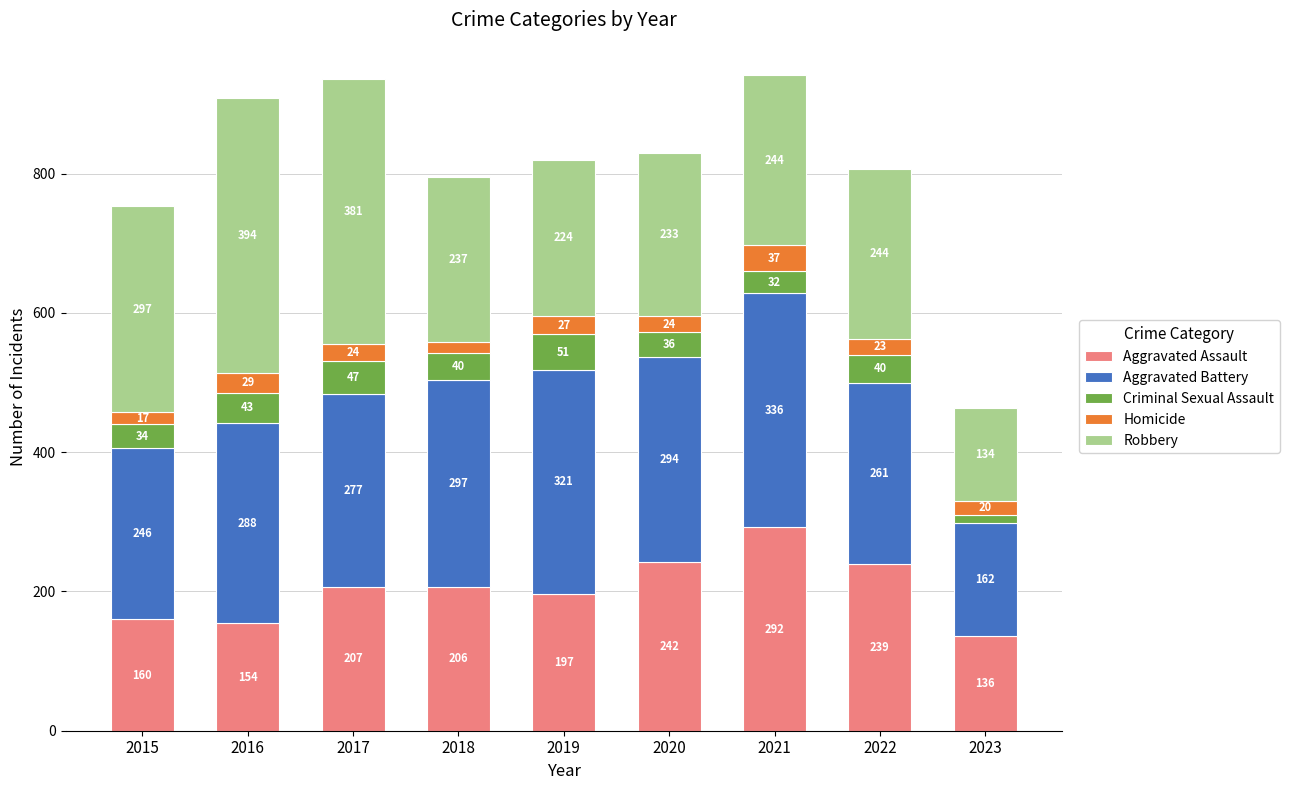

Where is Aggravated Assault nearest to the value 214?

2017